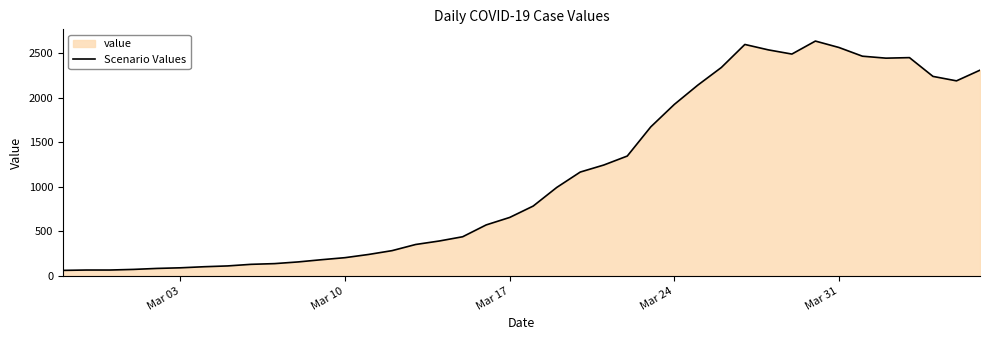

What is the difference between the maximum and minimum values?

2577